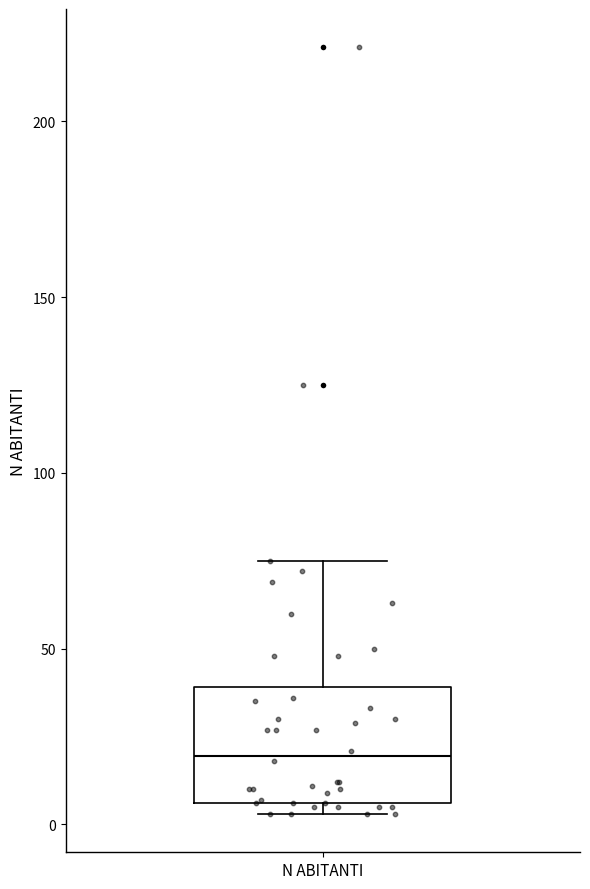

Read this box plot against the y-axis: the position of the median line, the range covered by the box, and the ends of both whiskers. The values are not printed on the chart, so give them approximately, as read against the axis.

median 20, box 5 to 40, whiskers 5 (just below the box's lower edge) to 75